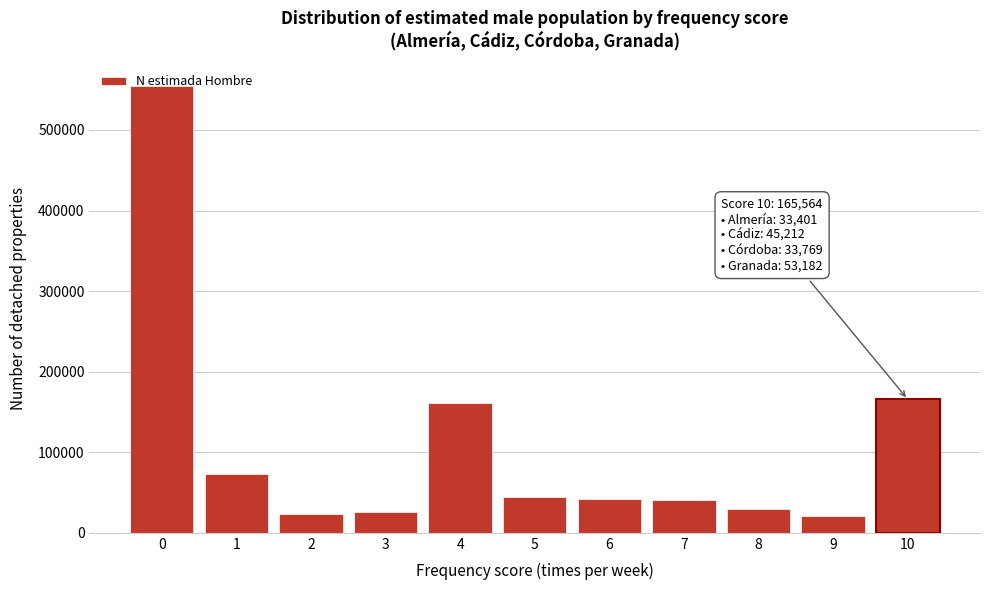

Is it true that the value at 7 is 70825?

False